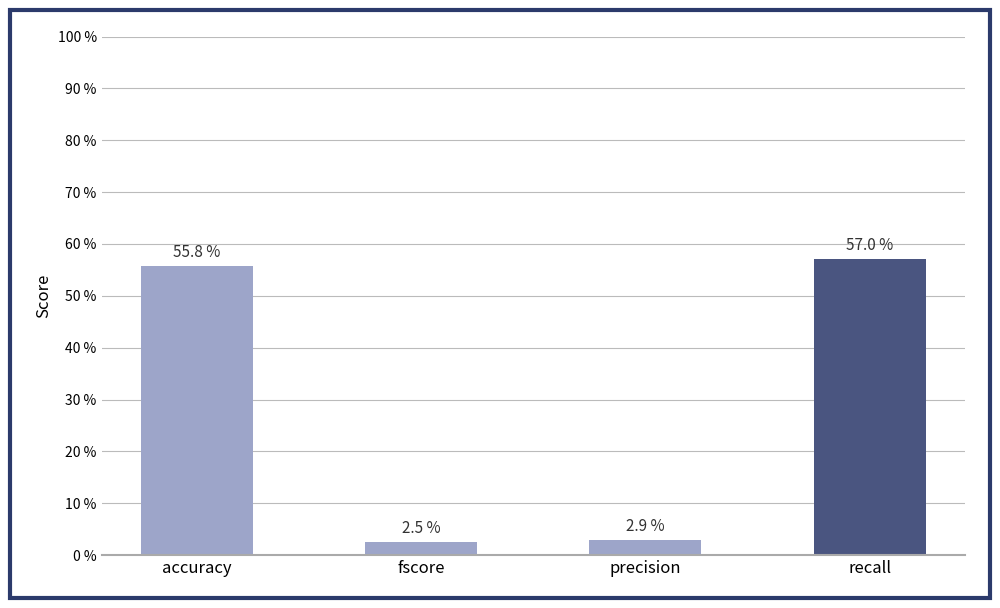

Read the value at accuracy.

0.6